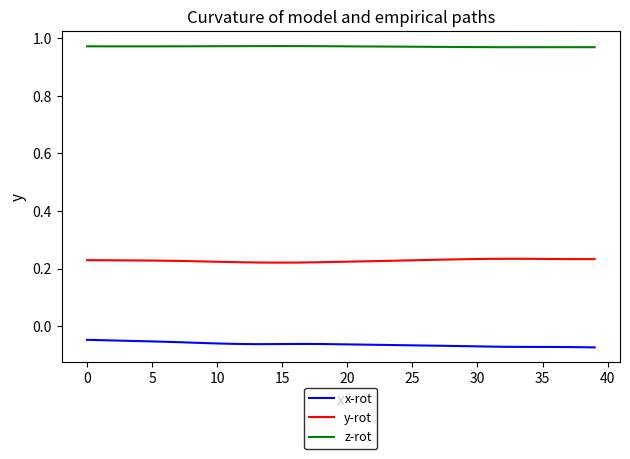

List the series in order of their peak value, highest first.

z-rot, y-rot, x-rot